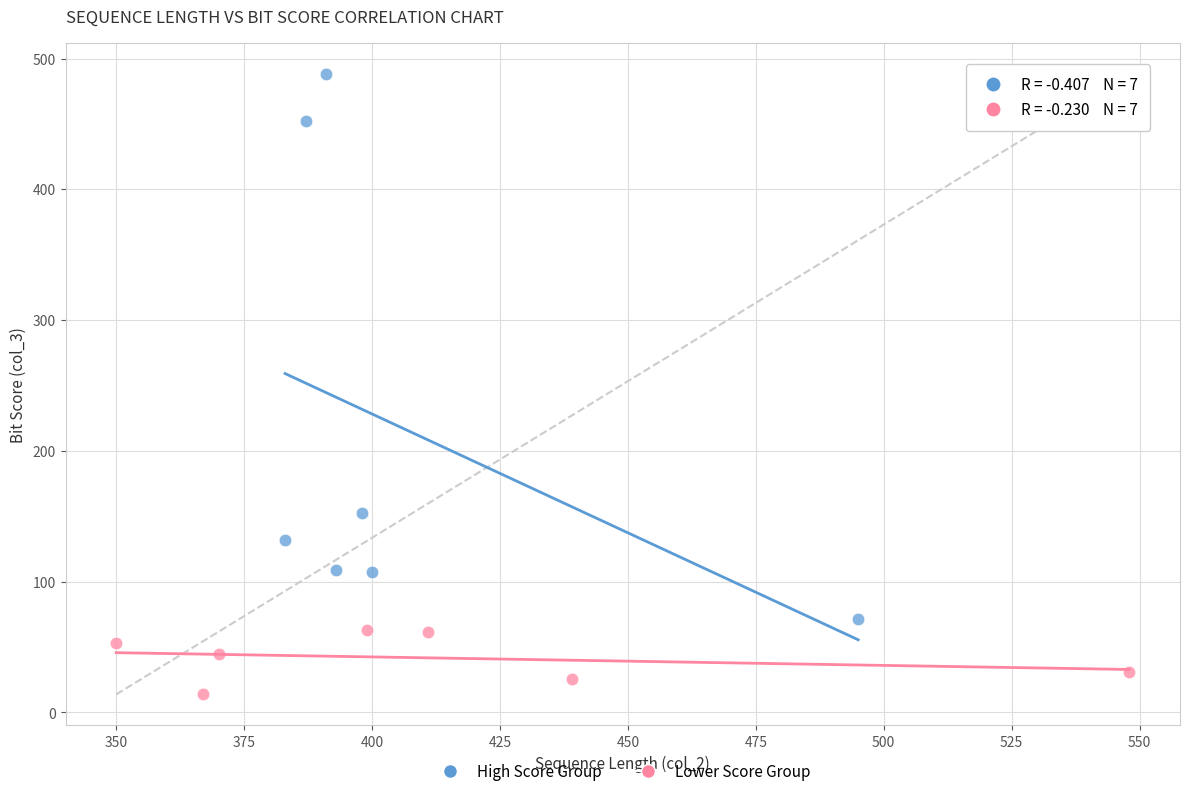

Which series has the widest spread of Y values?

High Score Group